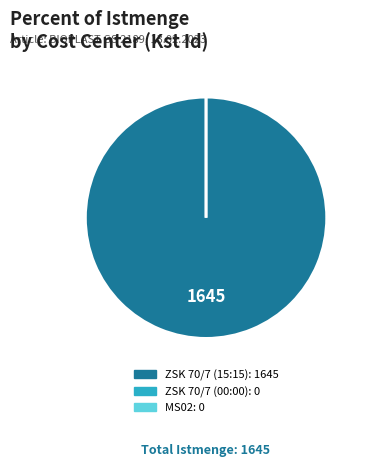

How many segments does this pie chart have?

3